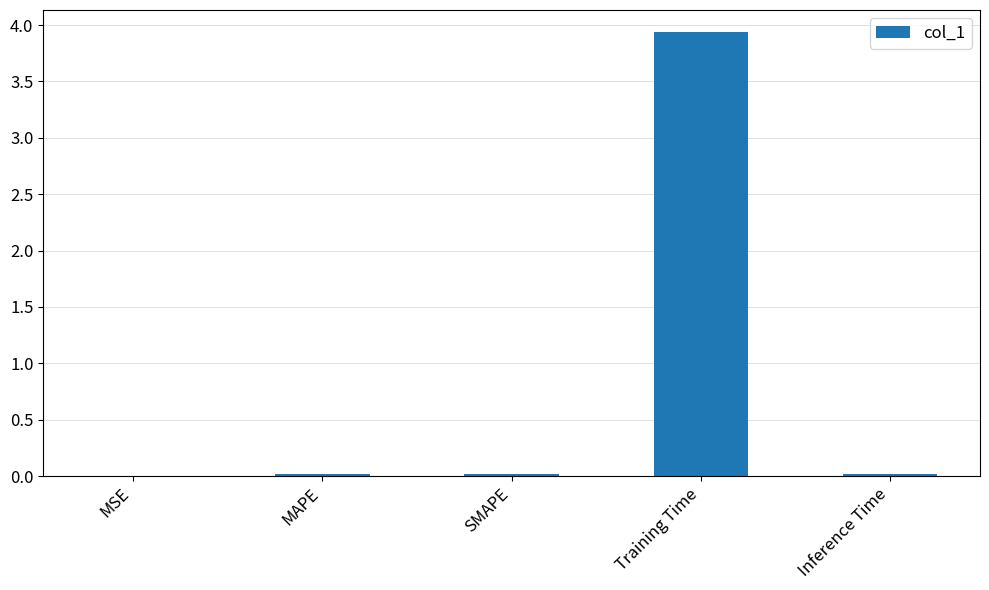

The value at MSE is 0.0. True or false?

True